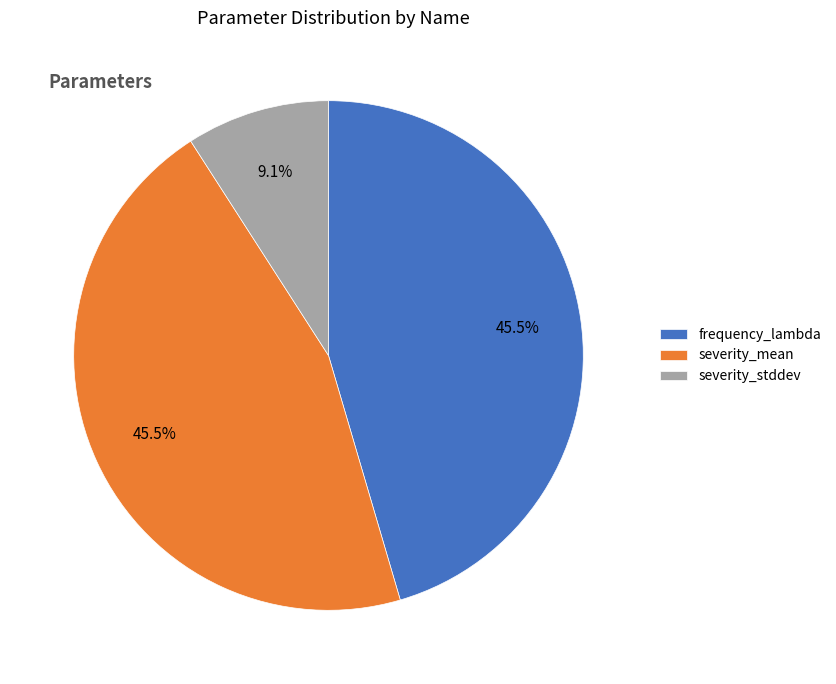

The severity_stddev slice represents 9% of the pie. True or false?

True